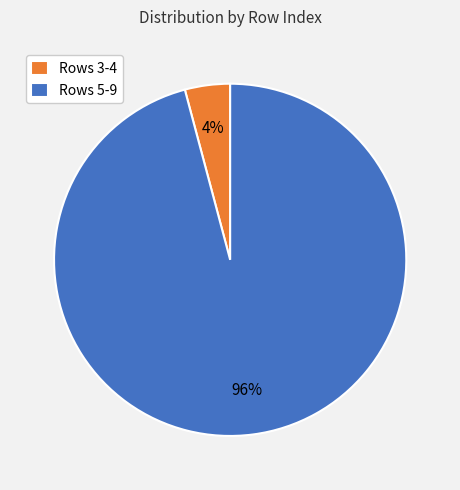

Is the sum of Rows 5-9 and Rows 3-4 greater than half?

Yes